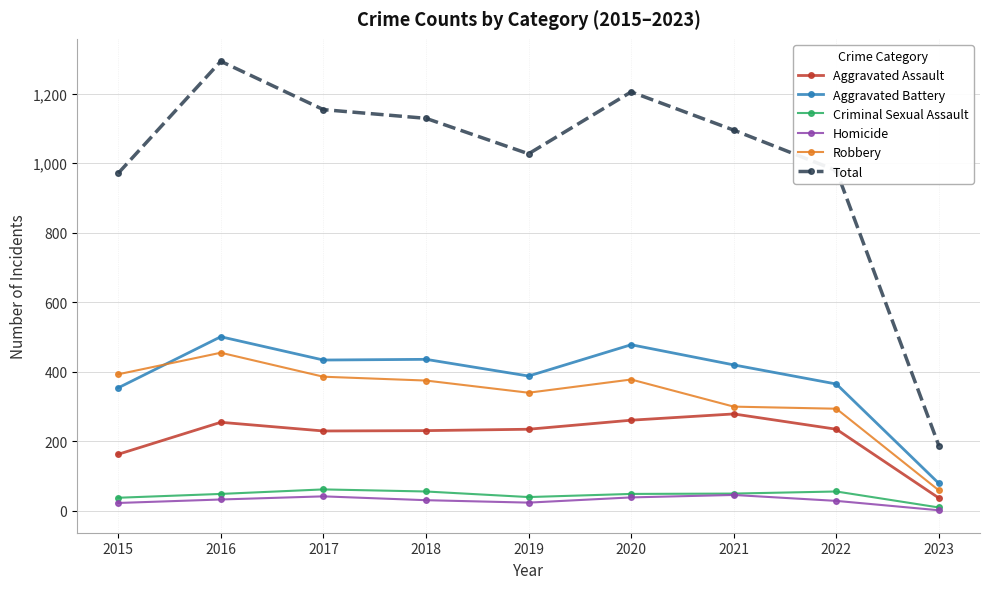

List the series in order of their peak value, lowest first.

Homicide, Criminal Sexual Assault, Aggravated Assault, Robbery, Aggravated Battery, Total